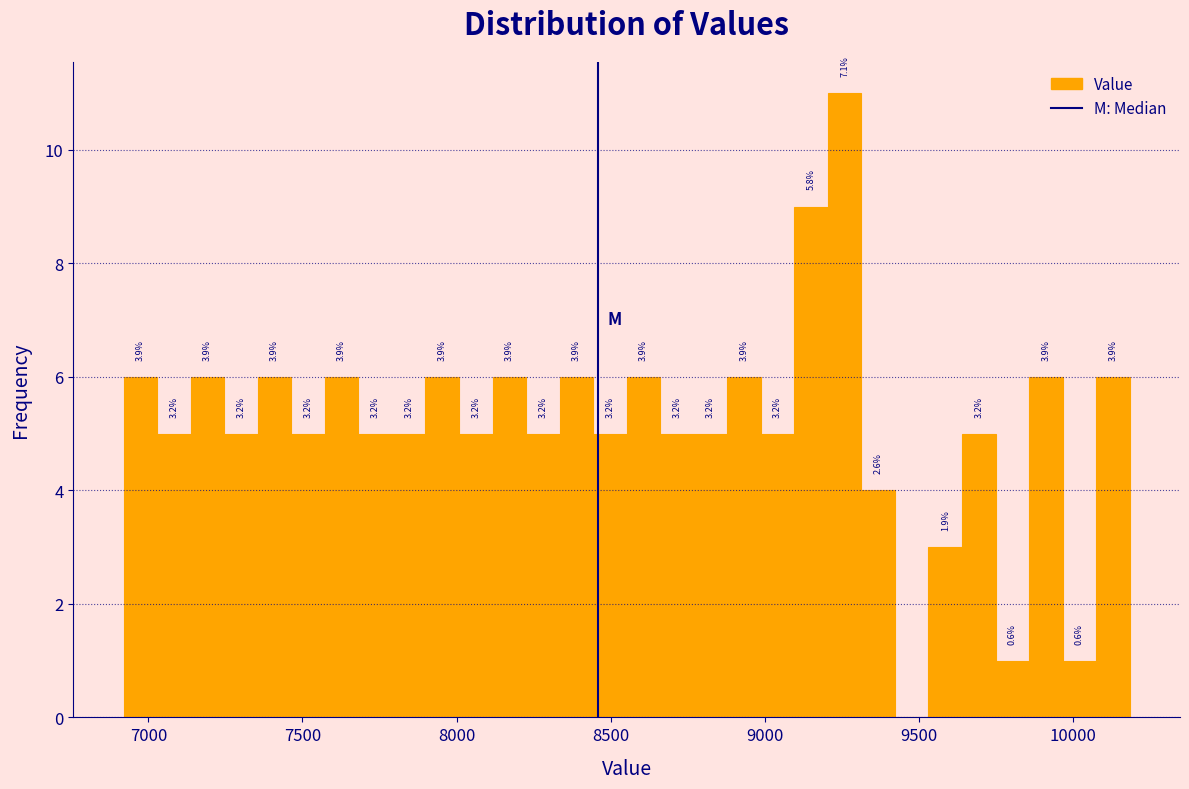

Read against the x-axis, roughly where is the centre of the tallest bar?

9250